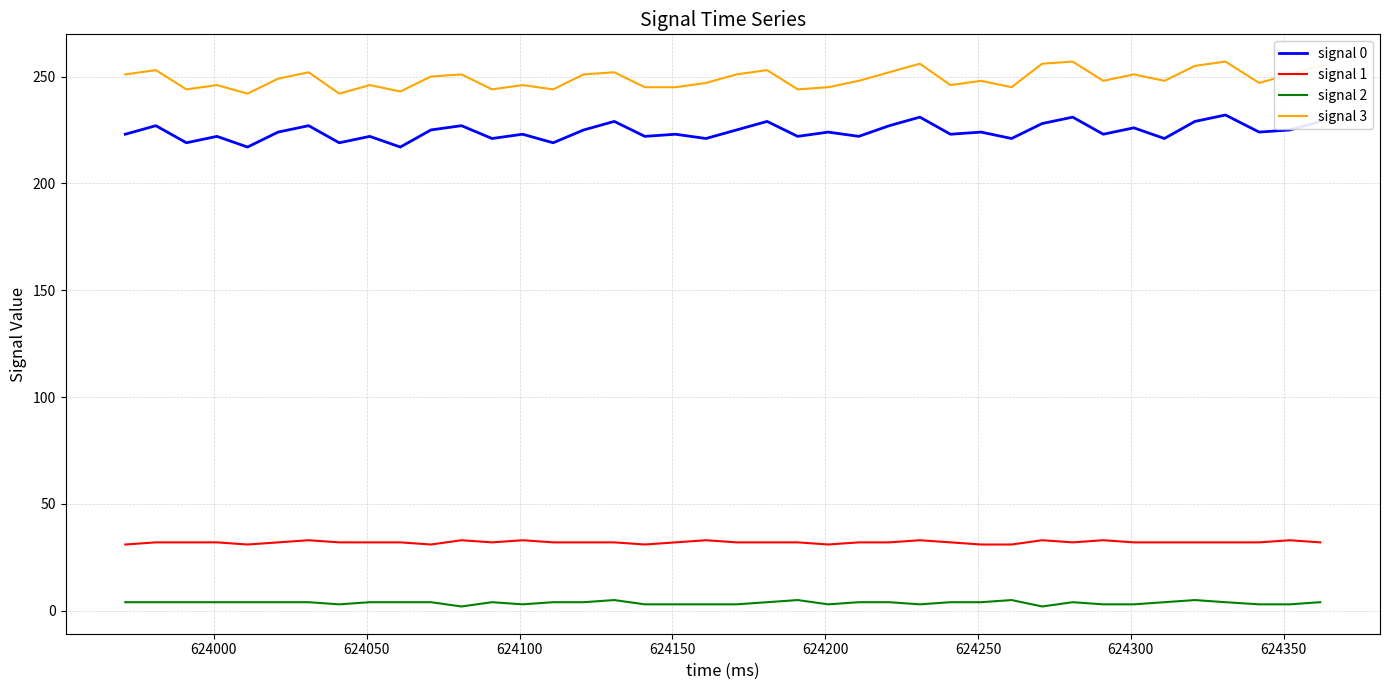

Is this an area chart (filled region under the line)?

No